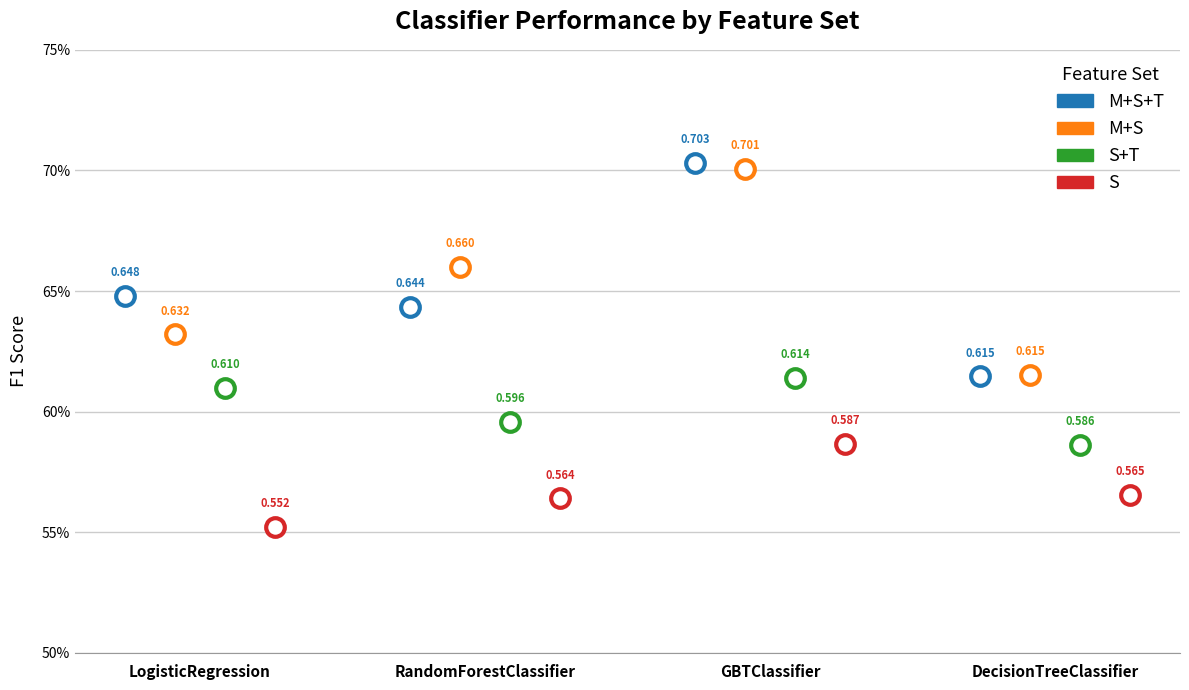

At which category is the sum across all series the highest?

GBTClassifier